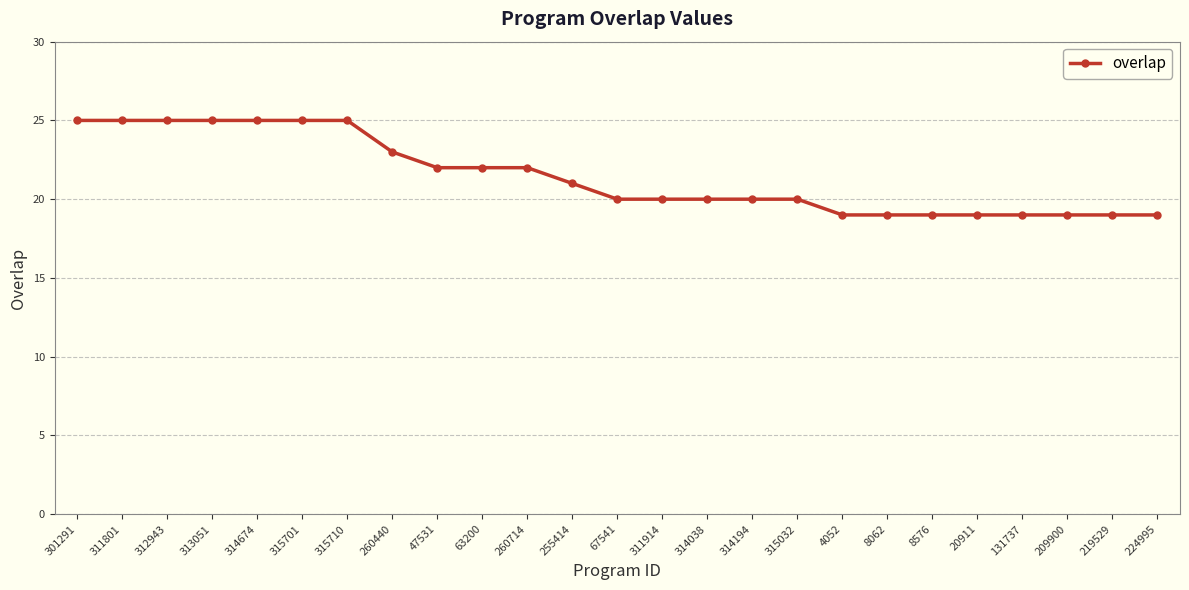

Count the values in the range 19 to 25.

25